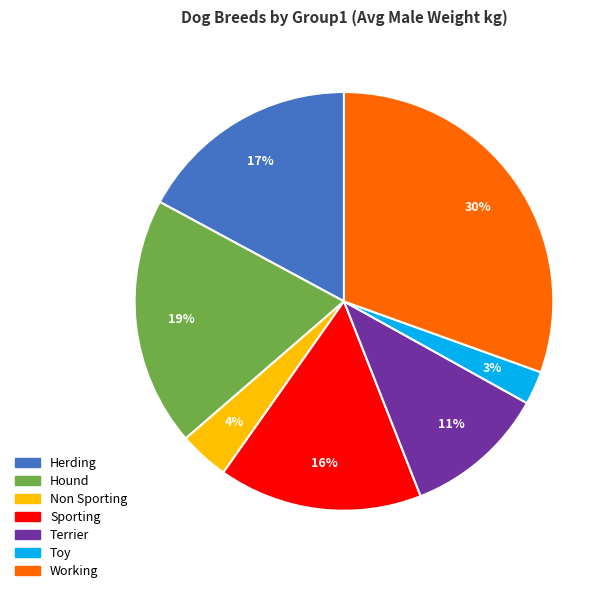

What is the largest slice in the pie chart?

Working